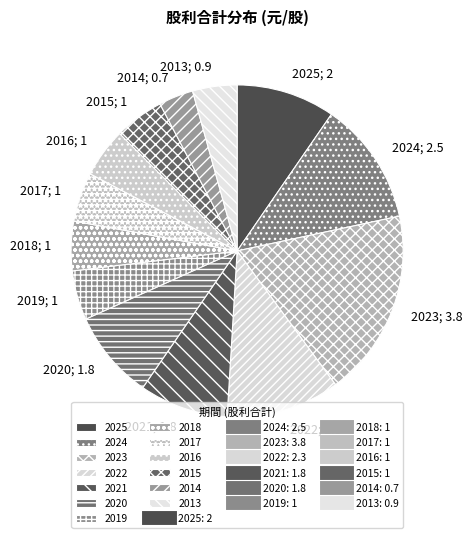

How many segments does this pie chart have?

13